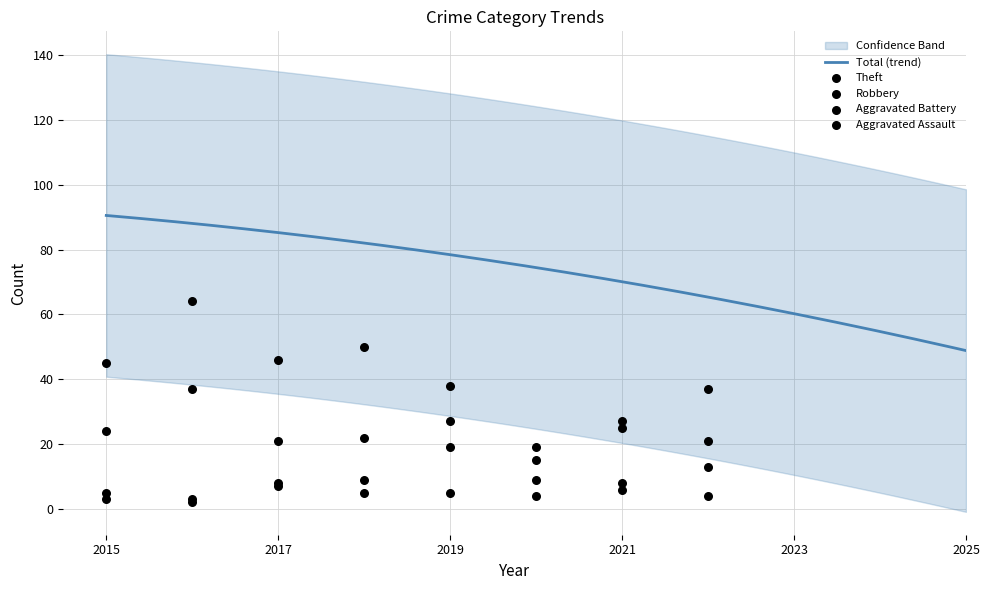

Which series contains the highest Y value?

Theft